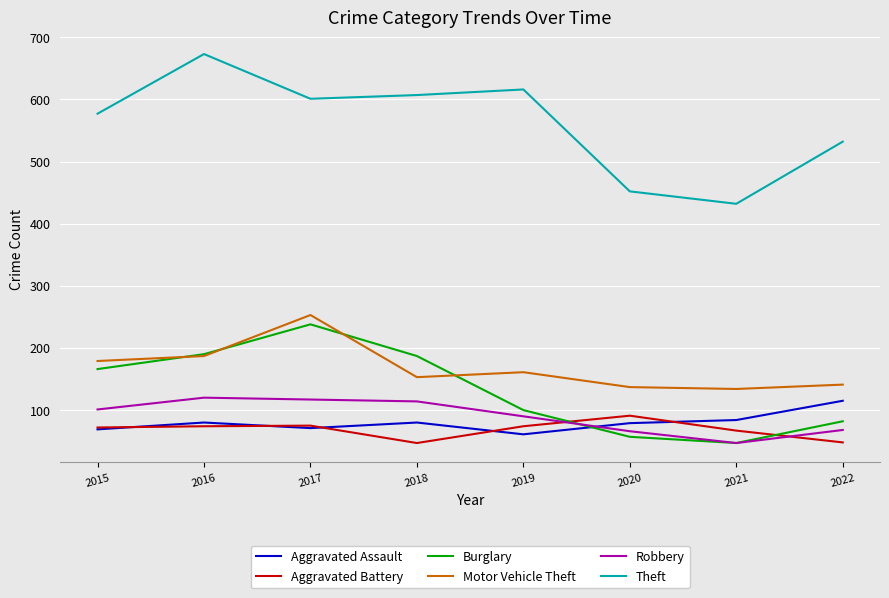

True or false: Motor Vehicle Theft has more than 2 points higher than both neighbors.

False